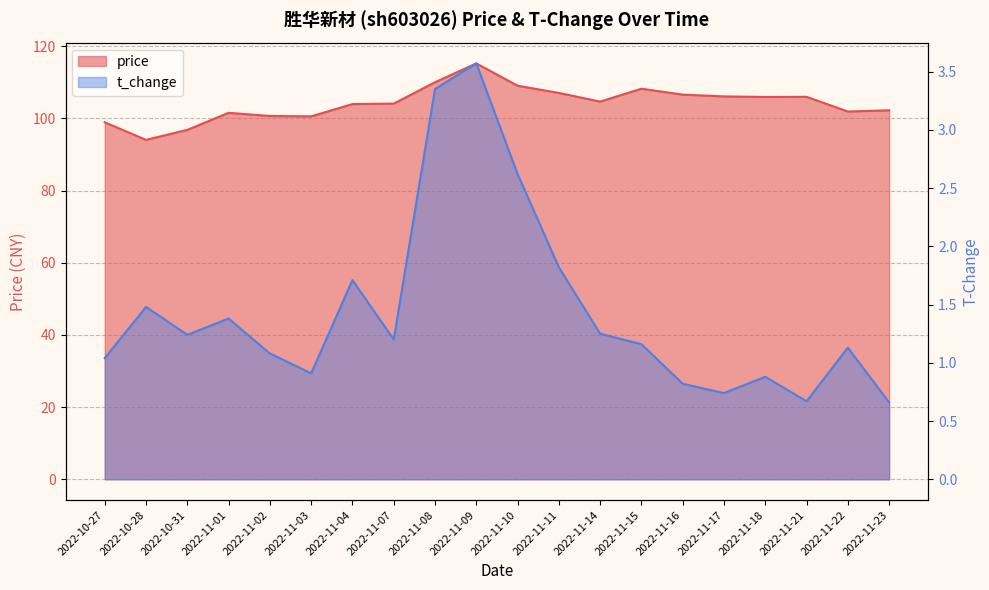

How many values in the t_change series are below 1?

6